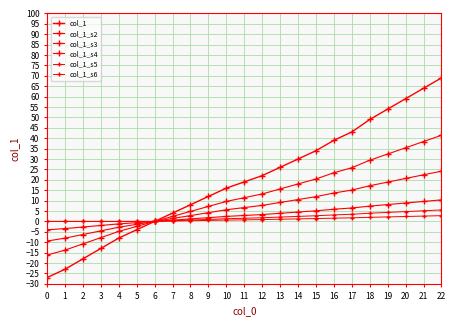

Is this an area chart (filled region under the line)?

No